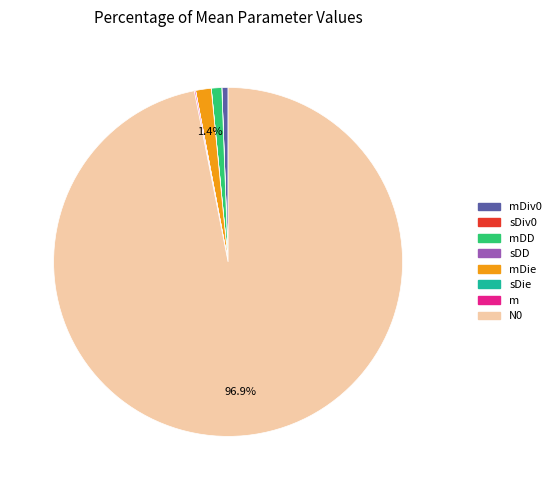

Which category has the biggest portion of the pie?

N0